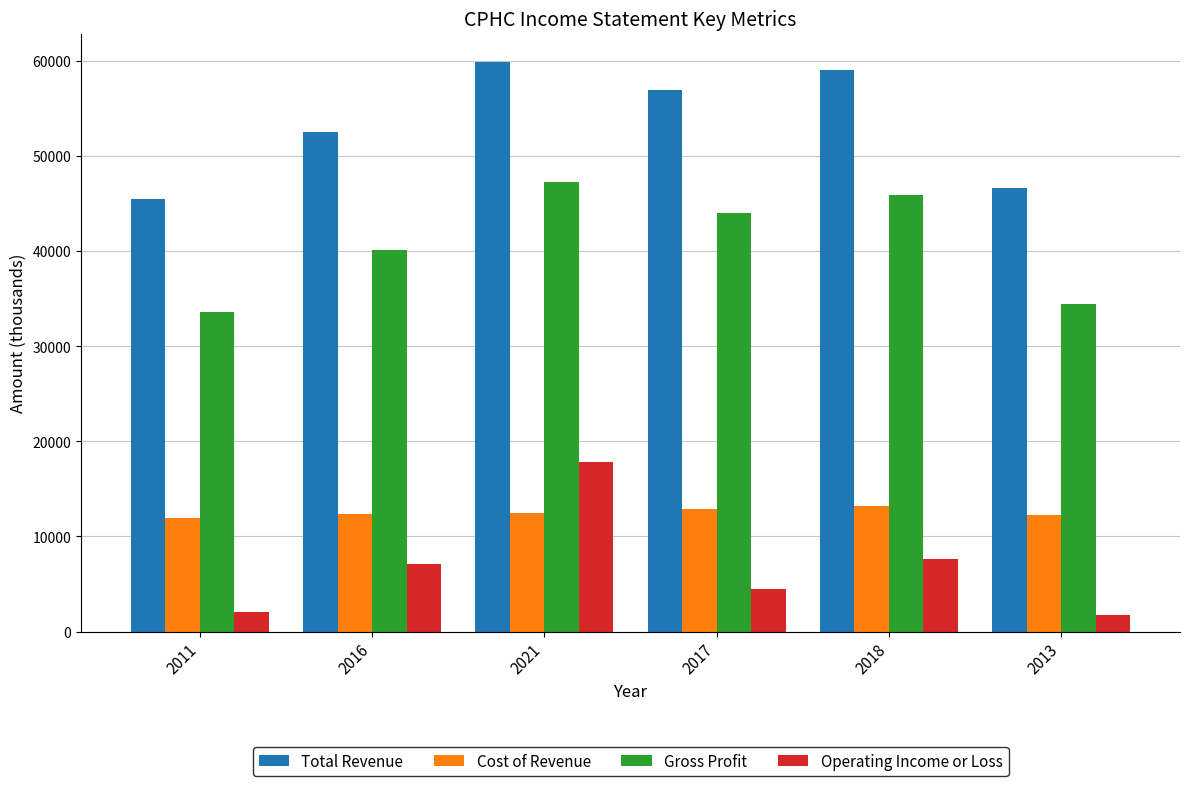

Which series has the largest total across all categories?

Total Revenue